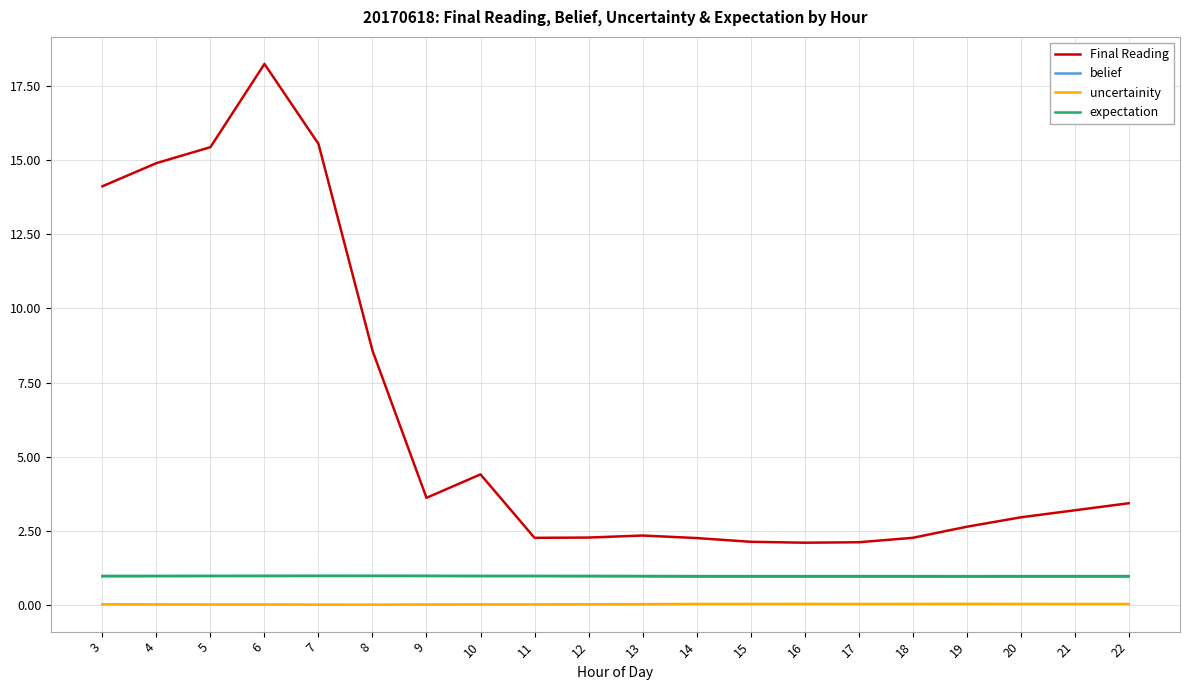

Which series has the largest range (max minus min)?

Final Reading